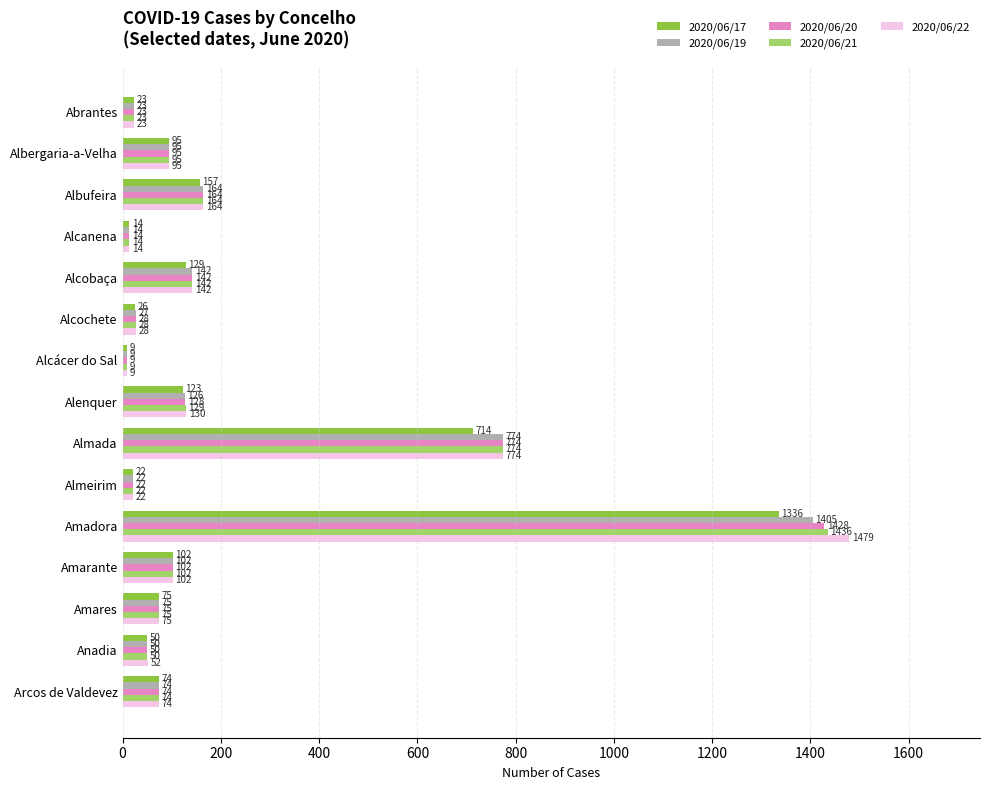

Is it true that 2020/06/22 equals 1479 at Amadora?

True